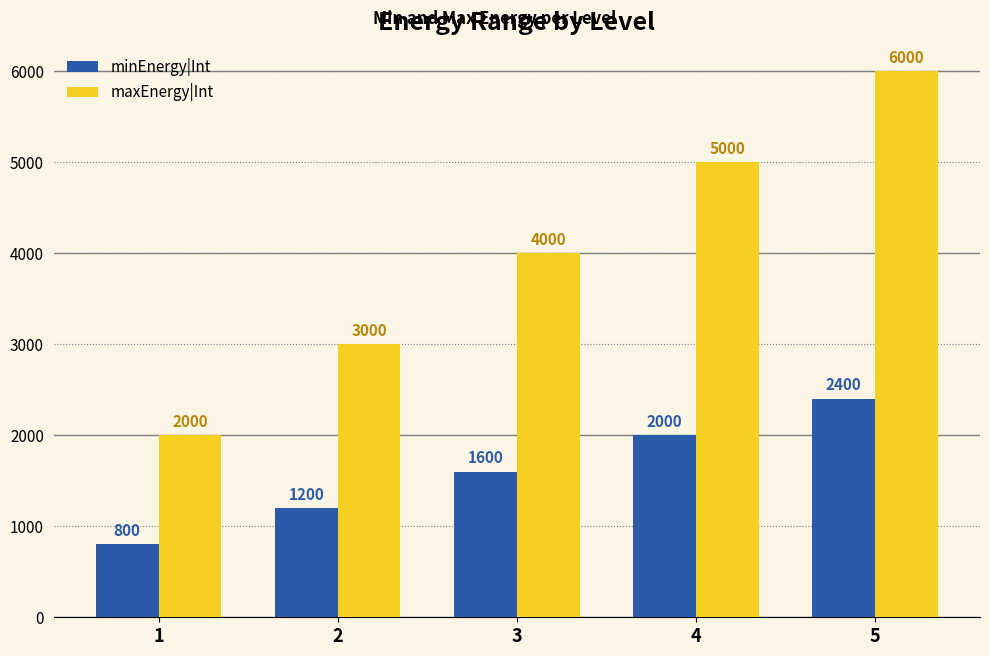

What is the difference between the highest and lowest values at 2?

1800